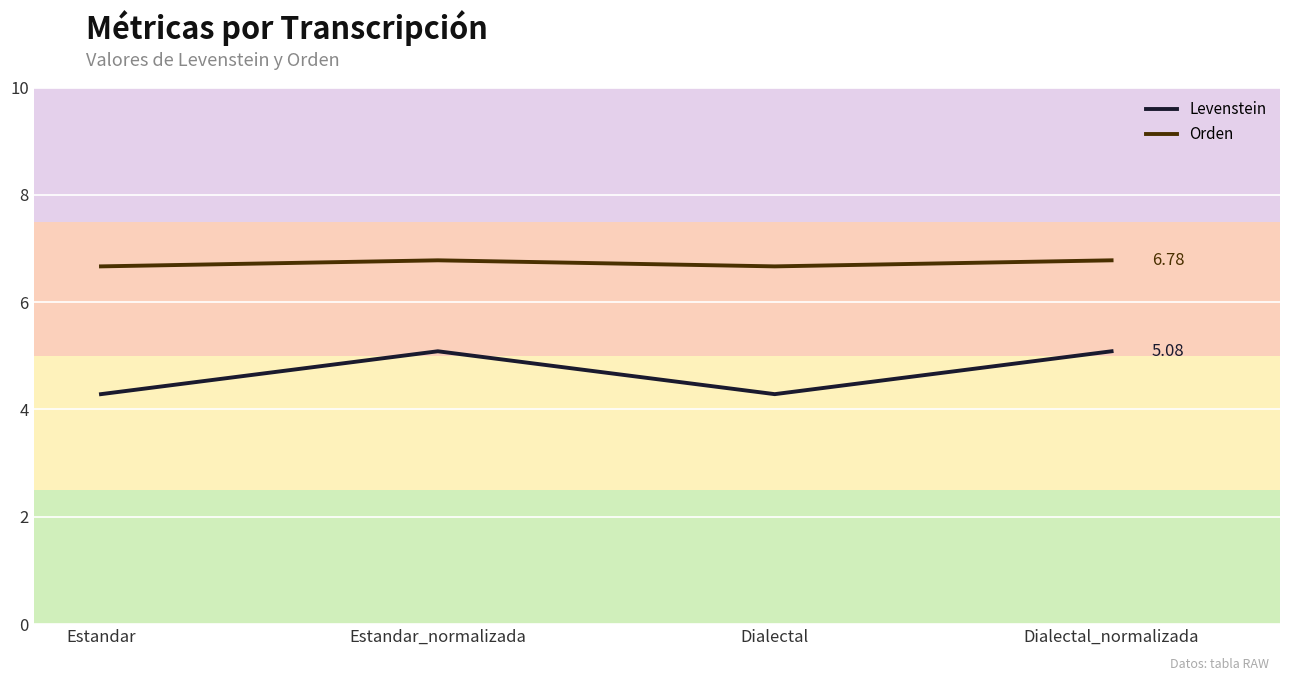

Reading left to right, transcribe all the data shown in this chart.

Levenstein: Estandar=4.3	Estandar_normalizada=5.1	Dialectal=4.3	Dialectal_normalizada=5.1
Orden: Estandar=6.7	Estandar_normalizada=6.8	Dialectal=6.7	Dialectal_normalizada=6.8